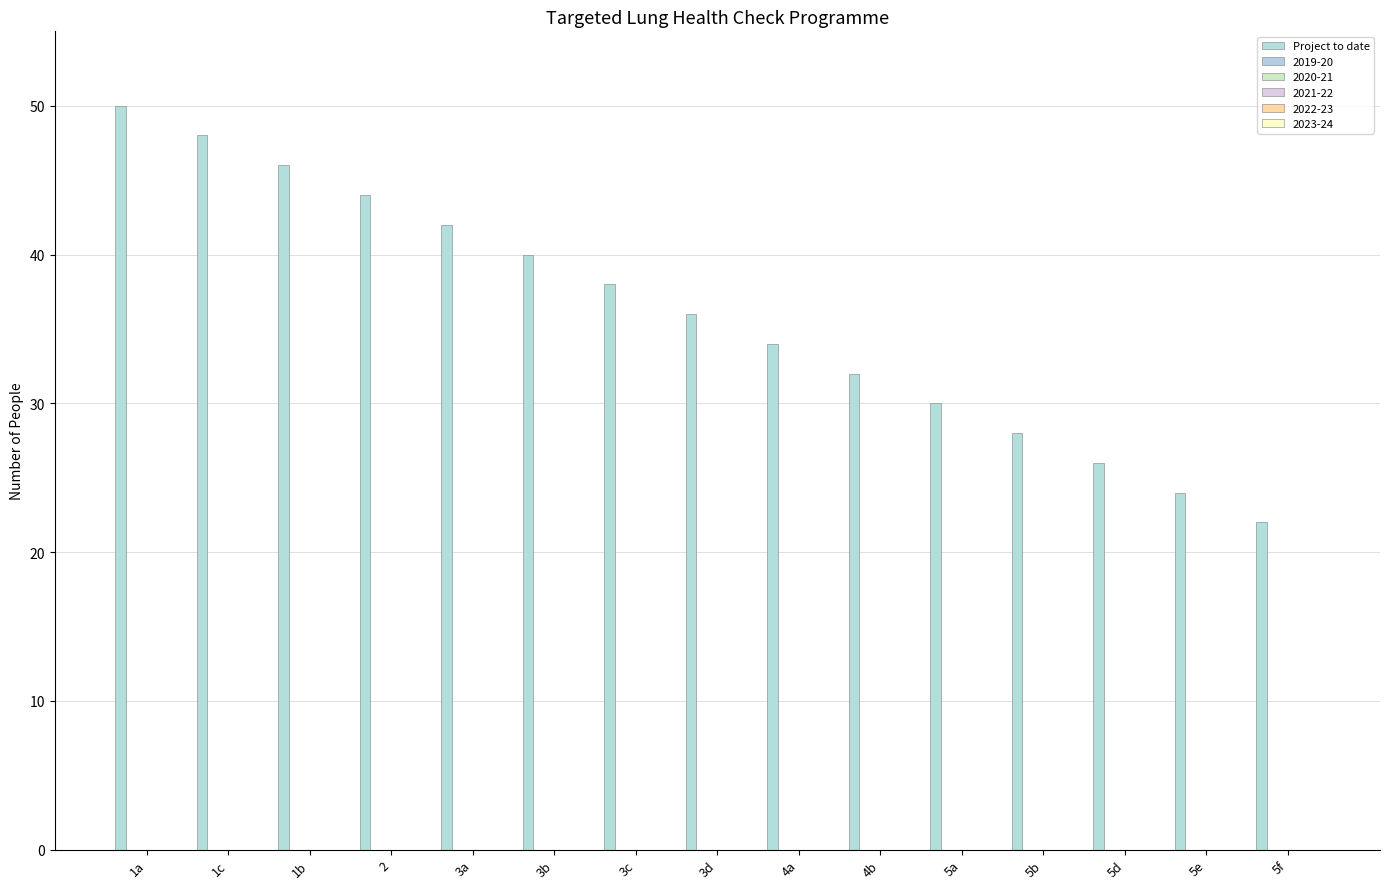

Does the chart contain any negative values?

No